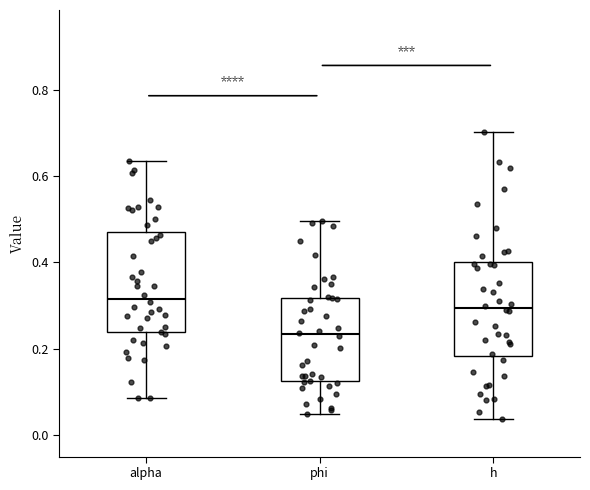

Reading left to right, transcribe this box plot: for each box, give where its median line is, the range the box spans, and where its two whiskers end, as read against the y-axis. The values are not printed on the chart, so give them approximately, as read against the axis.

alpha: median 0.32, box 0.24 to 0.46, whiskers 0.08 to 0.64
phi: median 0.24, box 0.12 to 0.32, whiskers 0.04 to 0.50
h: median 0.30, box 0.18 to 0.40, whiskers 0.04 to 0.70